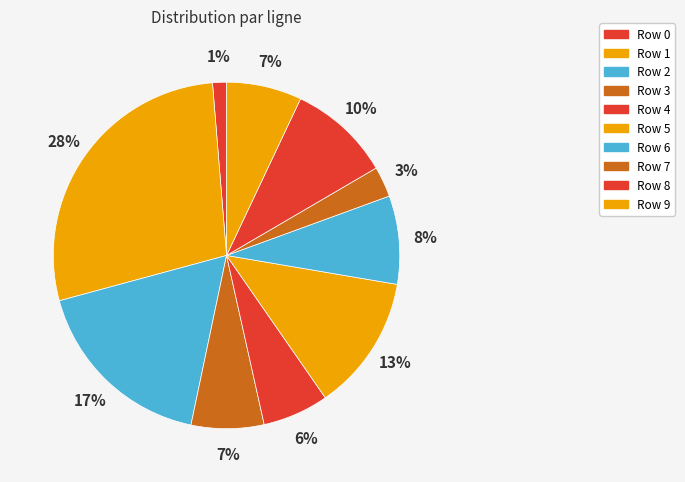

How many segments does this pie chart have?

10